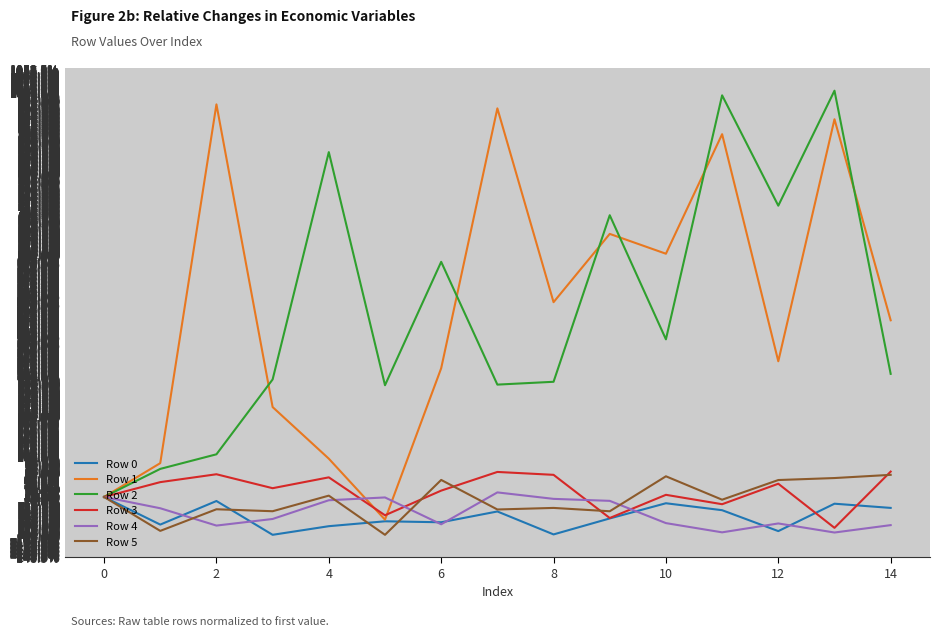

Does the chart have visible grid lines?

Yes